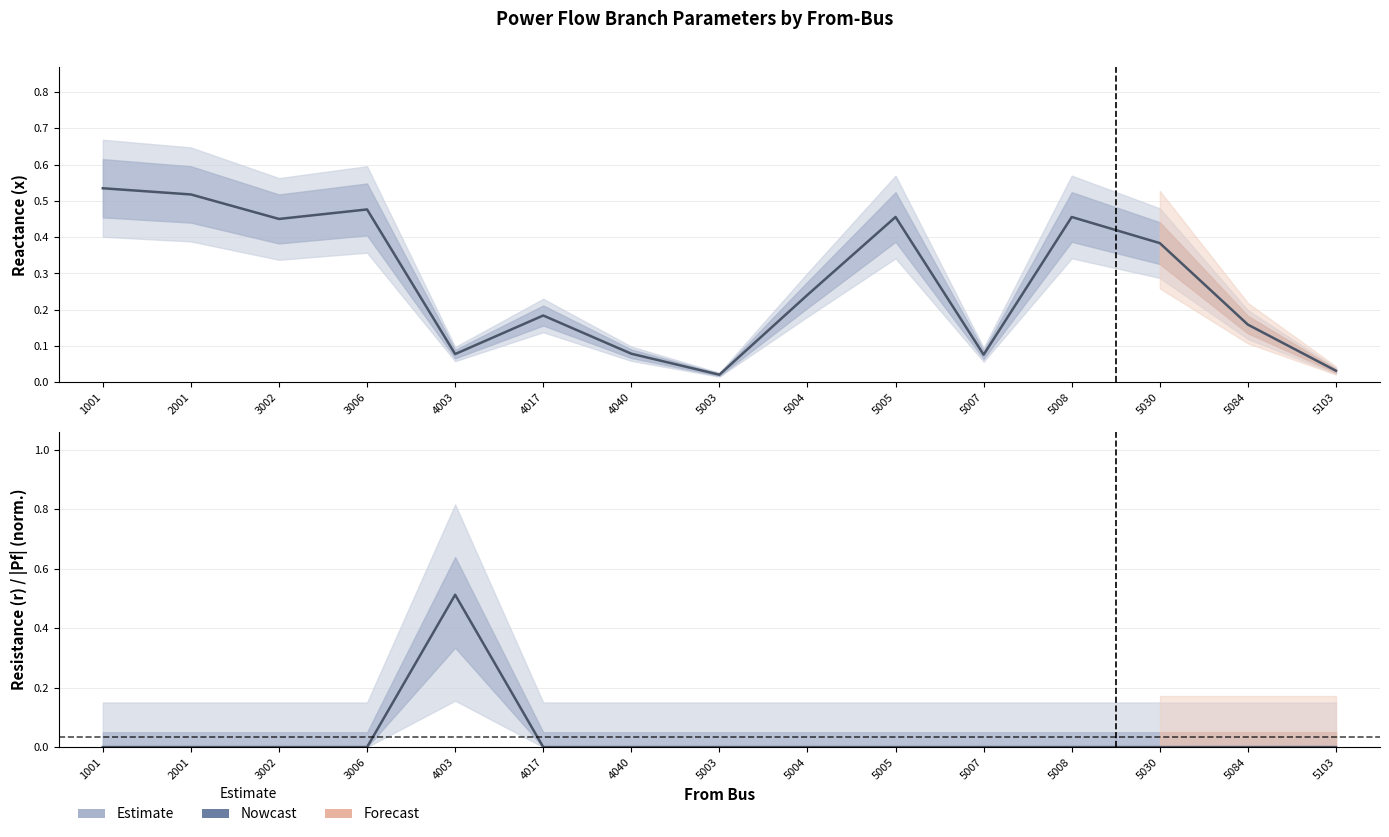

Does the chart display data point markers on the line(s)?

No